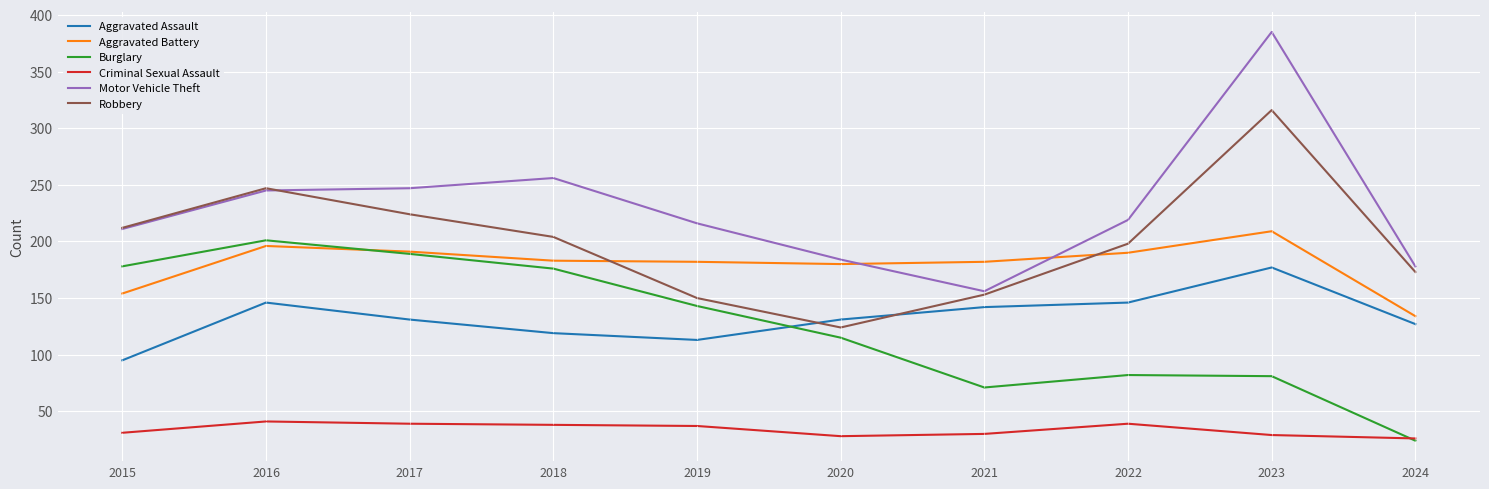

In Robbery, how many points are lower than both neighbors (excluding endpoints)?

1